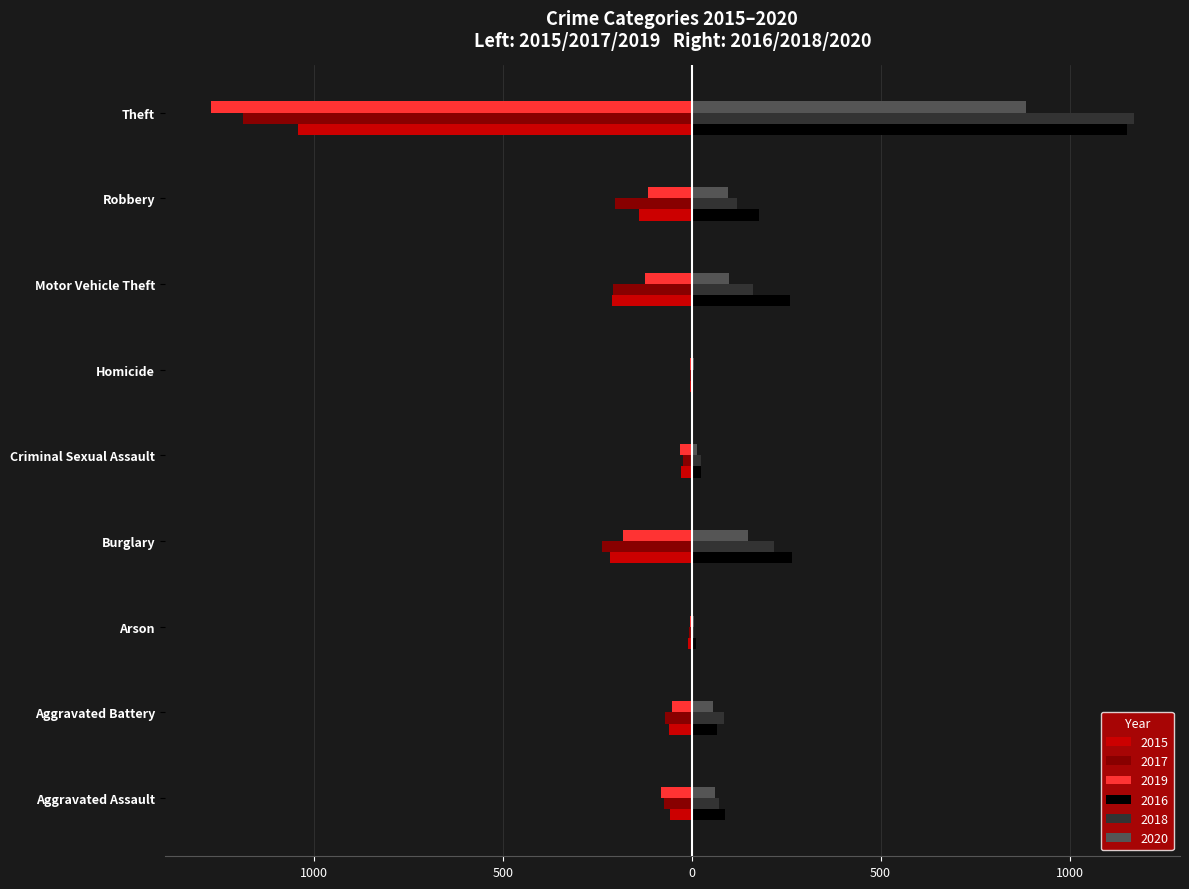

What position from the right is Arson?

7